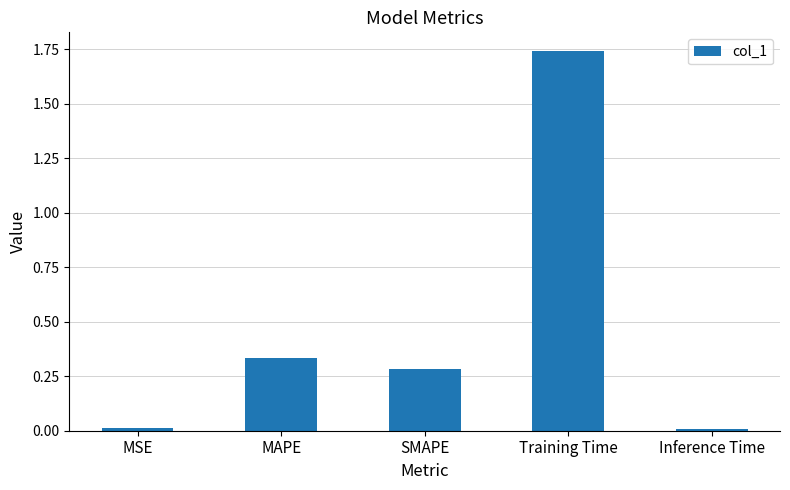

The chart shows a value of 1.1 at Training Time. True or false?

False